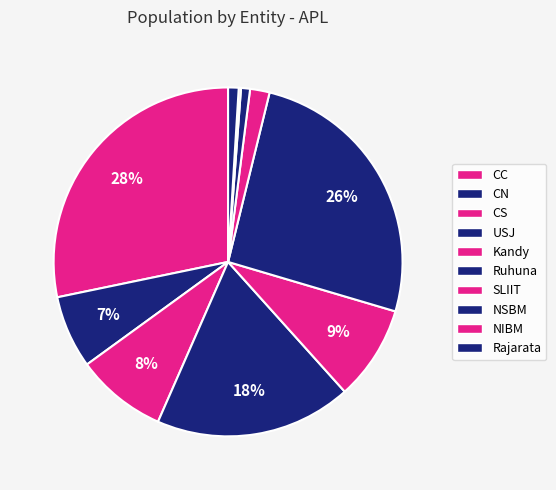

Does CS represent more than half of the total?

No